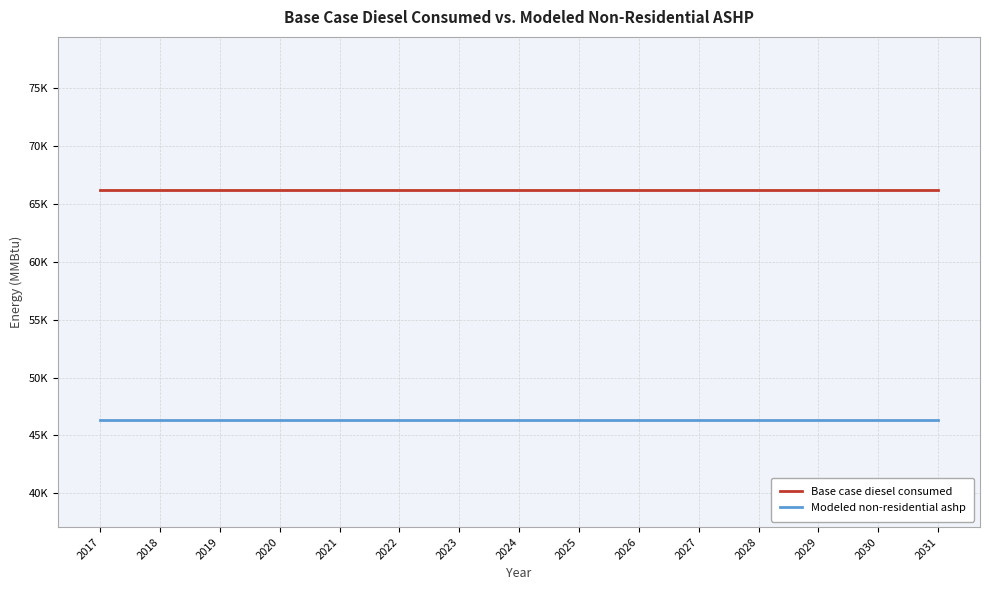

Does the chart have visible grid lines?

Yes